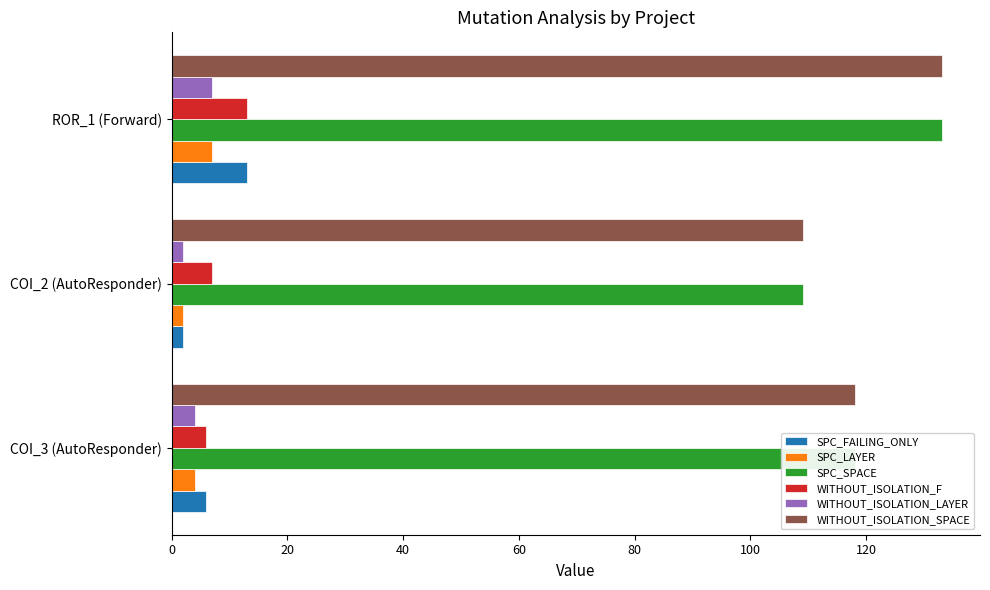

Where is WITHOUT_ISOLATION_F nearest to the value 9?

COI_2 (AutoResponder)